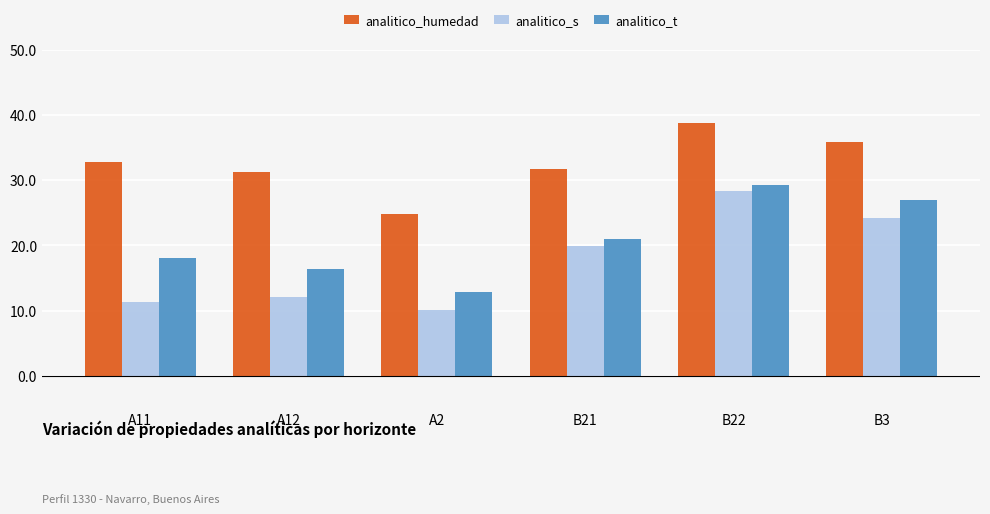

What is the minimum value shown in the chart?

10.1